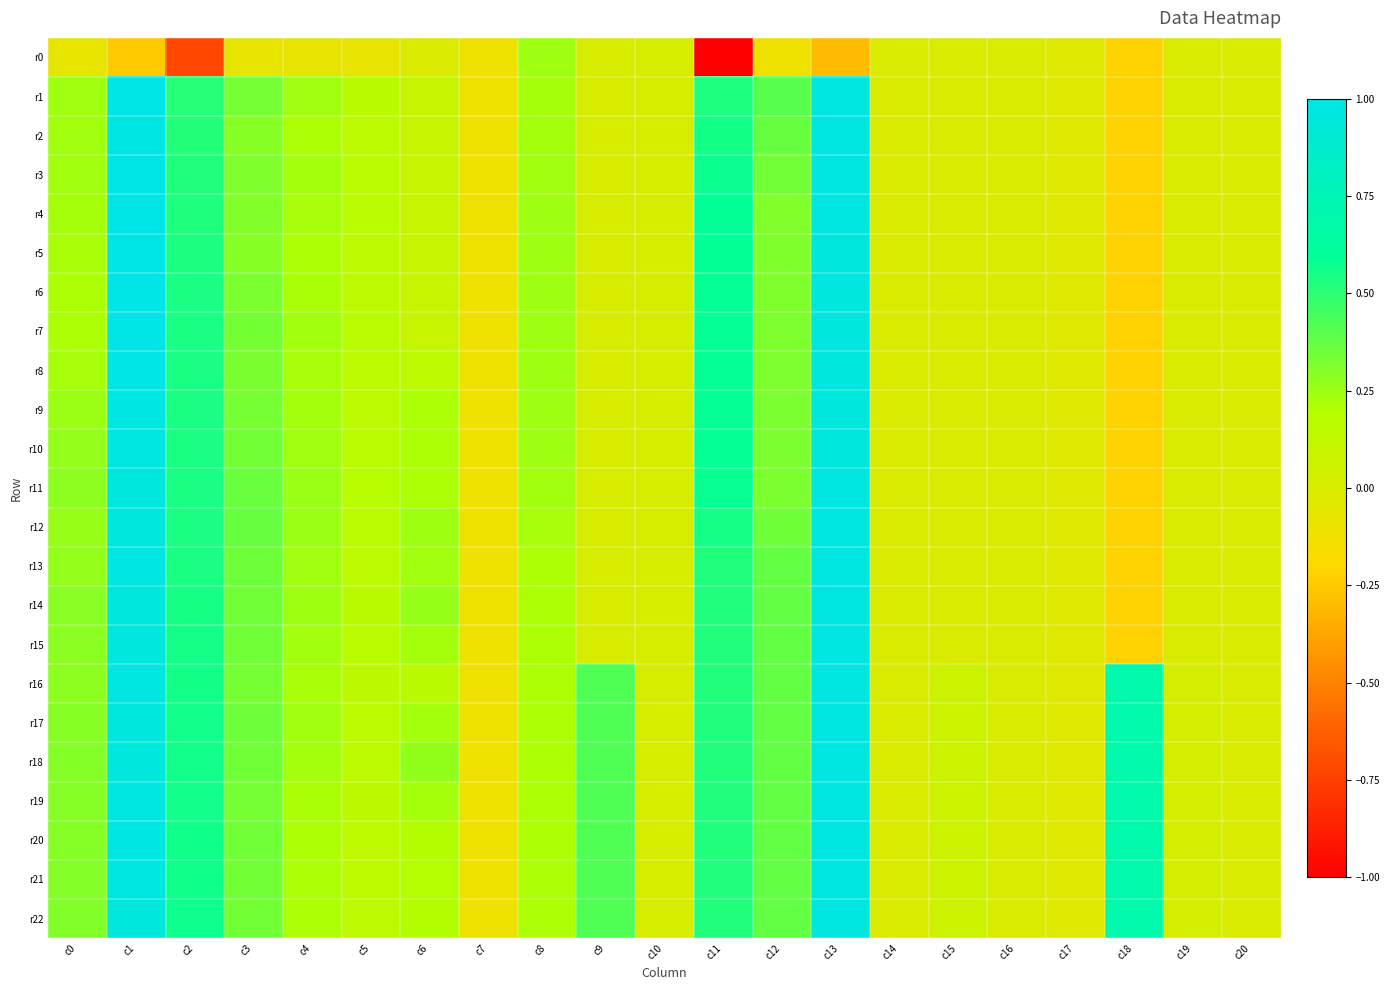

Reading left to right, transcribe all the data shown in this chart.

r0: c0=-0.1	c1=-0.2	c2=-0.7	c3=-0.1	c4=-0.1	c5=-0.1	c6=-0.0	c7=-0.1	c8=0.2	c9=0.0	c10=0.0	c11=-5.1	c12=-0.1	c13=-0.3	c14=-0.0	c15=-0.0	c16=-0.0	c17=-0.0	c18=-0.2	c19=-0.0	c20=-0.0
r1: c0=0.2	c1=1.0	c2=0.5	c3=0.3	c4=0.2	c5=0.2	c6=0.1	c7=-0.1	c8=0.2	c9=0.0	c10=0.0	c11=0.5	c12=0.4	c13=1.0	c14=-0.0	c15=-0.0	c16=-0.0	c17=-0.0	c18=-0.2	c19=-0.0	c20=-0.0
r2: c0=0.2	c1=1.0	c2=0.5	c3=0.3	c4=0.2	c5=0.1	c6=0.1	c7=-0.1	c8=0.2	c9=0.0	c10=0.0	c11=0.6	c12=0.4	c13=1.0	c14=-0.0	c15=-0.0	c16=-0.0	c17=-0.0	c18=-0.2	c19=-0.0	c20=-0.0
r3: c0=0.2	c1=1.0	c2=0.5	c3=0.3	c4=0.2	c5=0.2	c6=0.1	c7=-0.1	c8=0.2	c9=0.0	c10=0.0	c11=0.6	c12=0.3	c13=1.0	c14=-0.0	c15=-0.0	c16=-0.0	c17=-0.0	c18=-0.2	c19=-0.0	c20=-0.0
r4: c0=0.2	c1=1.0	c2=0.5	c3=0.3	c4=0.2	c5=0.2	c6=0.1	c7=-0.1	c8=0.2	c9=0.0	c10=0.0	c11=0.6	c12=0.3	c13=1.0	c14=-0.0	c15=-0.0	c16=-0.0	c17=-0.0	c18=-0.2	c19=-0.0	c20=-0.0
r5: c0=0.2	c1=1.0	c2=0.5	c3=0.3	c4=0.2	c5=0.1	c6=0.1	c7=-0.1	c8=0.2	c9=0.0	c10=0.0	c11=0.6	c12=0.3	c13=1.0	c14=-0.0	c15=-0.0	c16=-0.0	c17=-0.0	c18=-0.2	c19=-0.0	c20=-0.0
r6: c0=0.2	c1=1.0	c2=0.5	c3=0.3	c4=0.2	c5=0.1	c6=0.1	c7=-0.1	c8=0.2	c9=0.0	c10=0.0	c11=0.6	c12=0.3	c13=1.0	c14=-0.0	c15=-0.0	c16=-0.0	c17=-0.0	c18=-0.2	c19=-0.0	c20=-0.0
r7: c0=0.2	c1=1.0	c2=0.5	c3=0.3	c4=0.2	c5=0.2	c6=0.1	c7=-0.1	c8=0.2	c9=0.0	c10=0.0	c11=0.6	c12=0.3	c13=1.0	c14=-0.0	c15=-0.0	c16=-0.0	c17=-0.0	c18=-0.2	c19=-0.0	c20=-0.0
r8: c0=0.2	c1=1.0	c2=0.5	c3=0.3	c4=0.2	c5=0.1	c6=0.1	c7=-0.1	c8=0.2	c9=0.0	c10=0.0	c11=0.6	c12=0.3	c13=1.0	c14=-0.0	c15=-0.0	c16=-0.0	c17=-0.0	c18=-0.2	c19=-0.0	c20=-0.0
r9: c0=0.3	c1=1.0	c2=0.5	c3=0.3	c4=0.2	c5=0.2	c6=0.2	c7=-0.1	c8=0.2	c9=0.0	c10=0.0	c11=0.6	c12=0.3	c13=1.0	c14=-0.0	c15=-0.0	c16=-0.0	c17=-0.0	c18=-0.2	c19=-0.0	c20=-0.0
r10: c0=0.3	c1=1.0	c2=0.5	c3=0.3	c4=0.2	c5=0.2	c6=0.2	c7=-0.1	c8=0.2	c9=0.0	c10=0.0	c11=0.6	c12=0.3	c13=1.0	c14=-0.0	c15=-0.0	c16=-0.0	c17=-0.0	c18=-0.2	c19=-0.0	c20=-0.0
r11: c0=0.3	c1=1.0	c2=0.5	c3=0.4	c4=0.3	c5=0.2	c6=0.2	c7=-0.1	c8=0.2	c9=0.0	c10=0.0	c11=0.6	c12=0.3	c13=1.0	c14=-0.0	c15=-0.0	c16=-0.0	c17=-0.0	c18=-0.2	c19=-0.0	c20=-0.0
r12: c0=0.3	c1=1.0	c2=0.5	c3=0.4	c4=0.2	c5=0.2	c6=0.2	c7=-0.1	c8=0.2	c9=0.0	c10=0.0	c11=0.6	c12=0.3	c13=1.0	c14=-0.0	c15=-0.0	c16=-0.0	c17=-0.0	c18=-0.2	c19=-0.0	c20=-0.0
r13: c0=0.3	c1=1.0	c2=0.5	c3=0.4	c4=0.2	c5=0.2	c6=0.2	c7=-0.1	c8=0.2	c9=0.0	c10=0.0	c11=0.5	c12=0.4	c13=1.0	c14=-0.0	c15=-0.0	c16=-0.0	c17=-0.0	c18=-0.2	c19=-0.0	c20=-0.0
r14: c0=0.3	c1=1.0	c2=0.5	c3=0.3	c4=0.2	c5=0.2	c6=0.3	c7=-0.1	c8=0.2	c9=0.0	c10=0.0	c11=0.5	c12=0.4	c13=1.0	c14=-0.0	c15=-0.0	c16=-0.0	c17=-0.0	c18=-0.2	c19=-0.0	c20=-0.0
r15: c0=0.3	c1=1.0	c2=0.6	c3=0.3	c4=0.2	c5=0.2	c6=0.2	c7=-0.1	c8=0.2	c9=0.0	c10=0.0	c11=0.5	c12=0.4	c13=1.0	c14=-0.0	c15=-0.0	c16=-0.0	c17=-0.0	c18=-0.2	c19=-0.0	c20=-0.0
r16: c0=0.3	c1=1.0	c2=0.6	c3=0.3	c4=0.2	c5=0.1	c6=0.2	c7=-0.1	c8=0.2	c9=0.4	c10=0.0	c11=0.5	c12=0.4	c13=1.0	c14=-0.0	c15=0.1	c16=-0.0	c17=-0.0	c18=0.7	c19=0.0	c20=-0.0
r17: c0=0.3	c1=1.0	c2=0.6	c3=0.4	c4=0.2	c5=0.2	c6=0.2	c7=-0.1	c8=0.2	c9=0.4	c10=0.0	c11=0.5	c12=0.4	c13=1.0	c14=-0.0	c15=0.1	c16=-0.0	c17=-0.0	c18=0.7	c19=0.0	c20=-0.0
r18: c0=0.3	c1=1.0	c2=0.6	c3=0.3	c4=0.2	c5=0.2	c6=0.3	c7=-0.1	c8=0.2	c9=0.4	c10=0.0	c11=0.5	c12=0.4	c13=1.0	c14=-0.0	c15=0.1	c16=-0.0	c17=-0.0	c18=0.7	c19=0.0	c20=-0.0
r19: c0=0.3	c1=1.0	c2=0.6	c3=0.3	c4=0.2	c5=0.1	c6=0.2	c7=-0.1	c8=0.2	c9=0.4	c10=0.0	c11=0.5	c12=0.4	c13=1.0	c14=-0.0	c15=0.1	c16=-0.0	c17=-0.0	c18=0.7	c19=0.0	c20=-0.0
r20: c0=0.3	c1=1.0	c2=0.6	c3=0.3	c4=0.2	c5=0.1	c6=0.2	c7=-0.1	c8=0.2	c9=0.4	c10=0.0	c11=0.5	c12=0.4	c13=1.0	c14=-0.0	c15=0.1	c16=-0.0	c17=-0.0	c18=0.7	c19=0.0	c20=-0.0
r21: c0=0.3	c1=1.0	c2=0.6	c3=0.3	c4=0.2	c5=0.1	c6=0.2	c7=-0.1	c8=0.2	c9=0.4	c10=0.0	c11=0.5	c12=0.4	c13=1.0	c14=-0.0	c15=0.1	c16=-0.0	c17=-0.0	c18=0.7	c19=0.0	c20=-0.0
r22: c0=0.3	c1=1.0	c2=0.6	c3=0.3	c4=0.2	c5=0.1	c6=0.2	c7=-0.1	c8=0.2	c9=0.4	c10=0.0	c11=0.5	c12=0.4	c13=1.0	c14=-0.0	c15=0.1	c16=-0.0	c17=-0.0	c18=0.7	c19=0.0	c20=-0.0